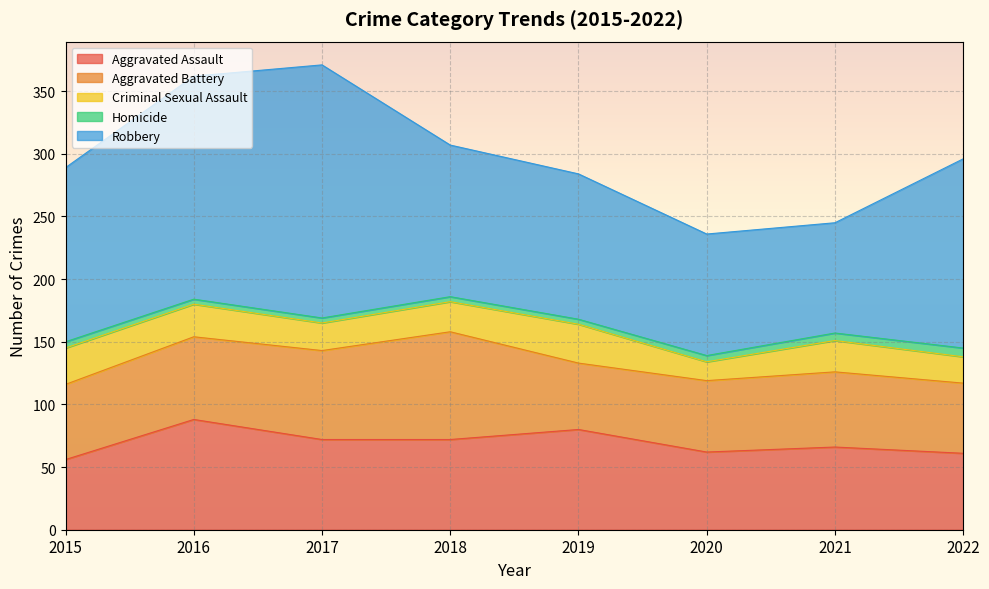

Reading left to right, transcribe all the data shown in this chart.

Aggravated Assault: 56	88	72	72	80	62	66	61
Aggravated Battery: 60	66	71	86	53	57	60	56
Criminal Sexual Assault: 29	26	22	24	31	15	25	21
Homicide: 5	4	4	4	4	5	6	7
Robbery: 139	178	202	121	116	97	88	151